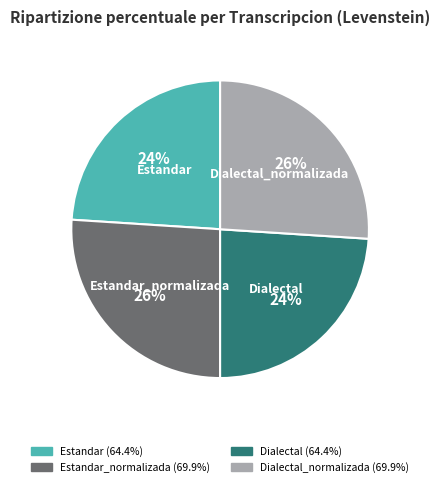

To the nearest percent, what is the average slice percentage?

25%